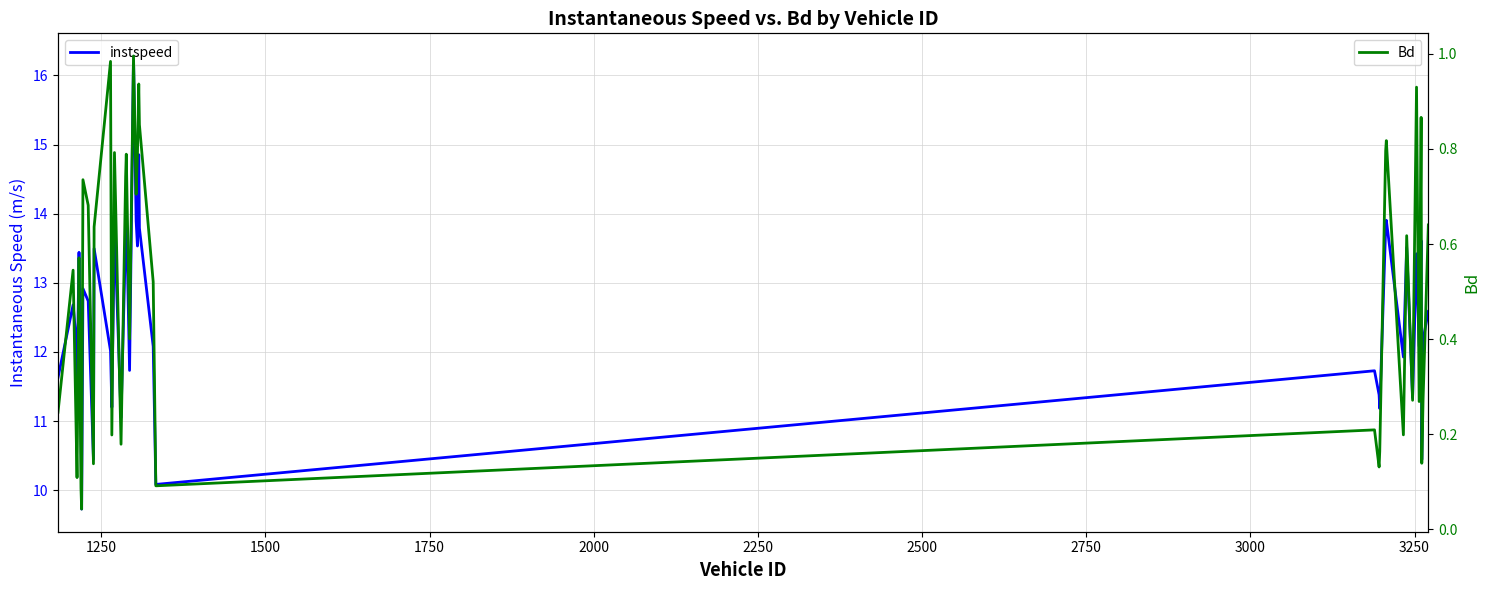

In instspeed, how many points are higher than both neighbors (excluding endpoints)?

13